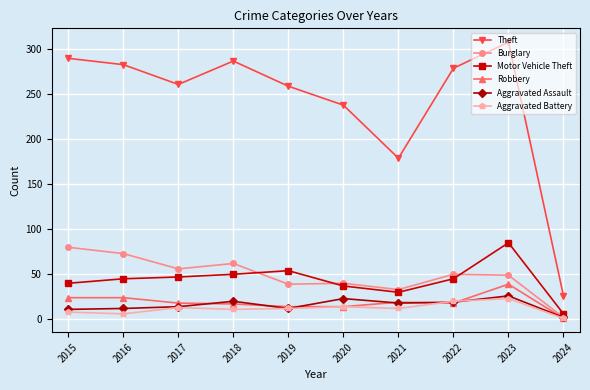

How many series are shown in this chart?

6